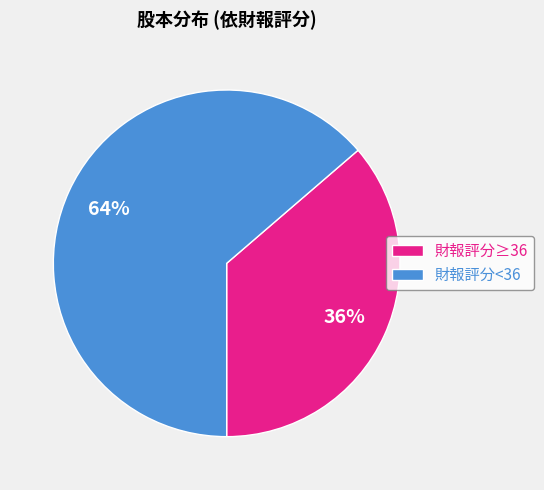

Count the number of slices in the pie.

2